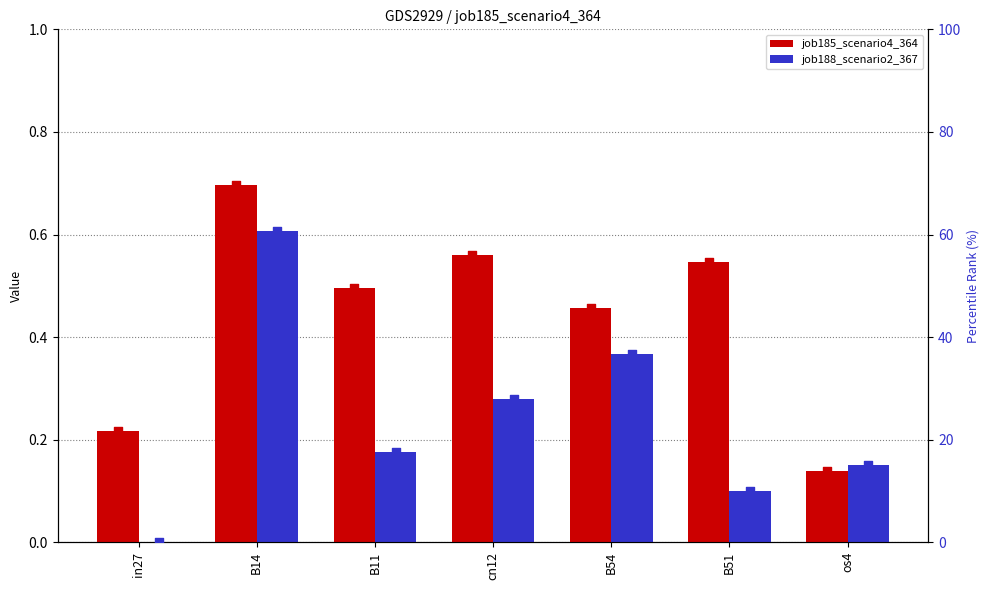

Which series contains the highest Y value?

job185_scenario4_364 rank